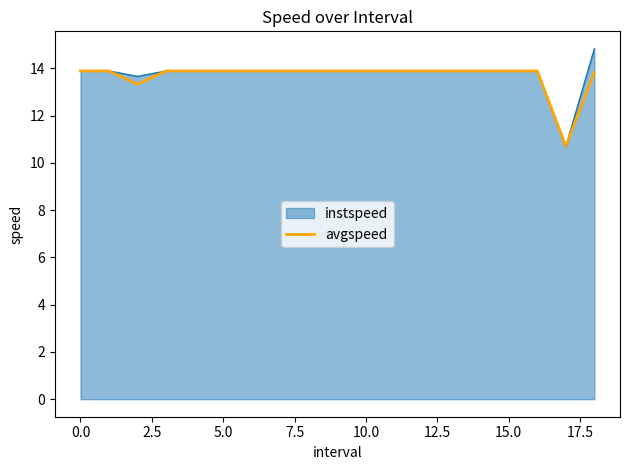

Rank the series by their maximum value, from highest to lowest.

instspeed, avgspeed